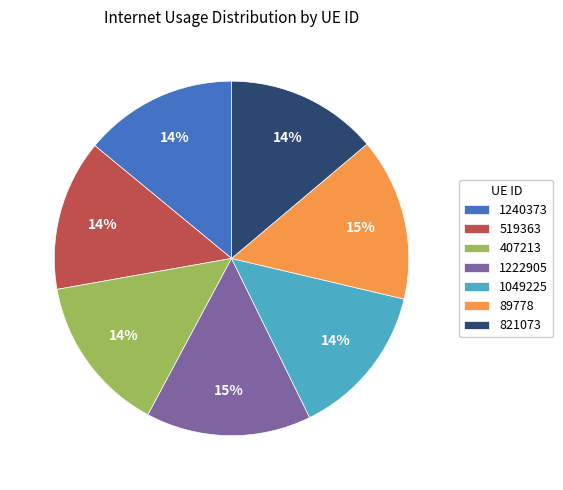

To the nearest percent, what is the combined percentage of 1240373 and 407213?

28%